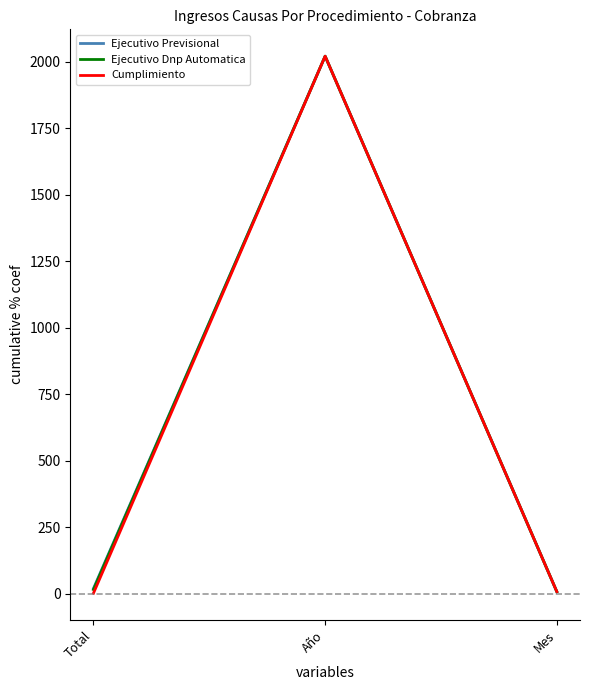

Between Total and Año, which series saw the biggest shift?

Cumplimiento